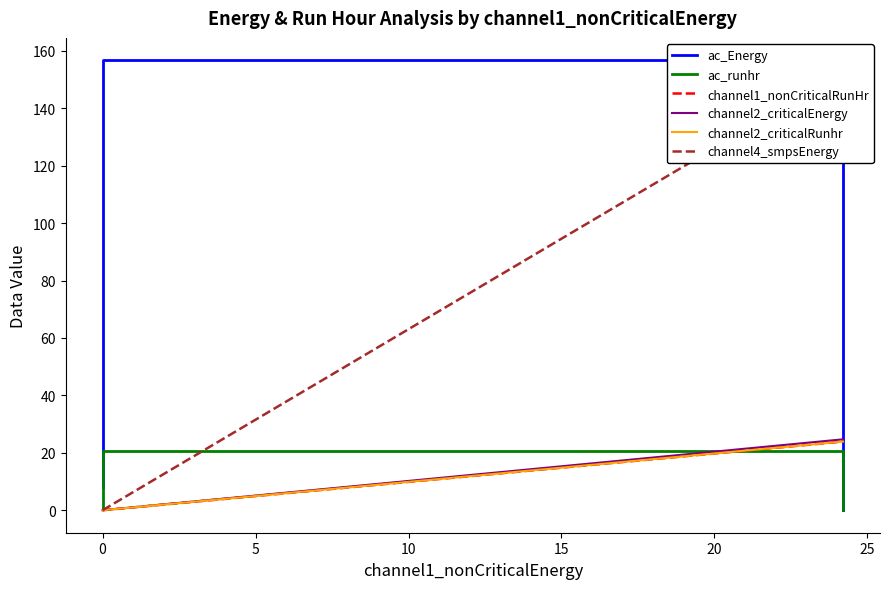

True or false: channel1_nonCriticalRunHr and channel2_criticalRunhr intersect in this chart.

False